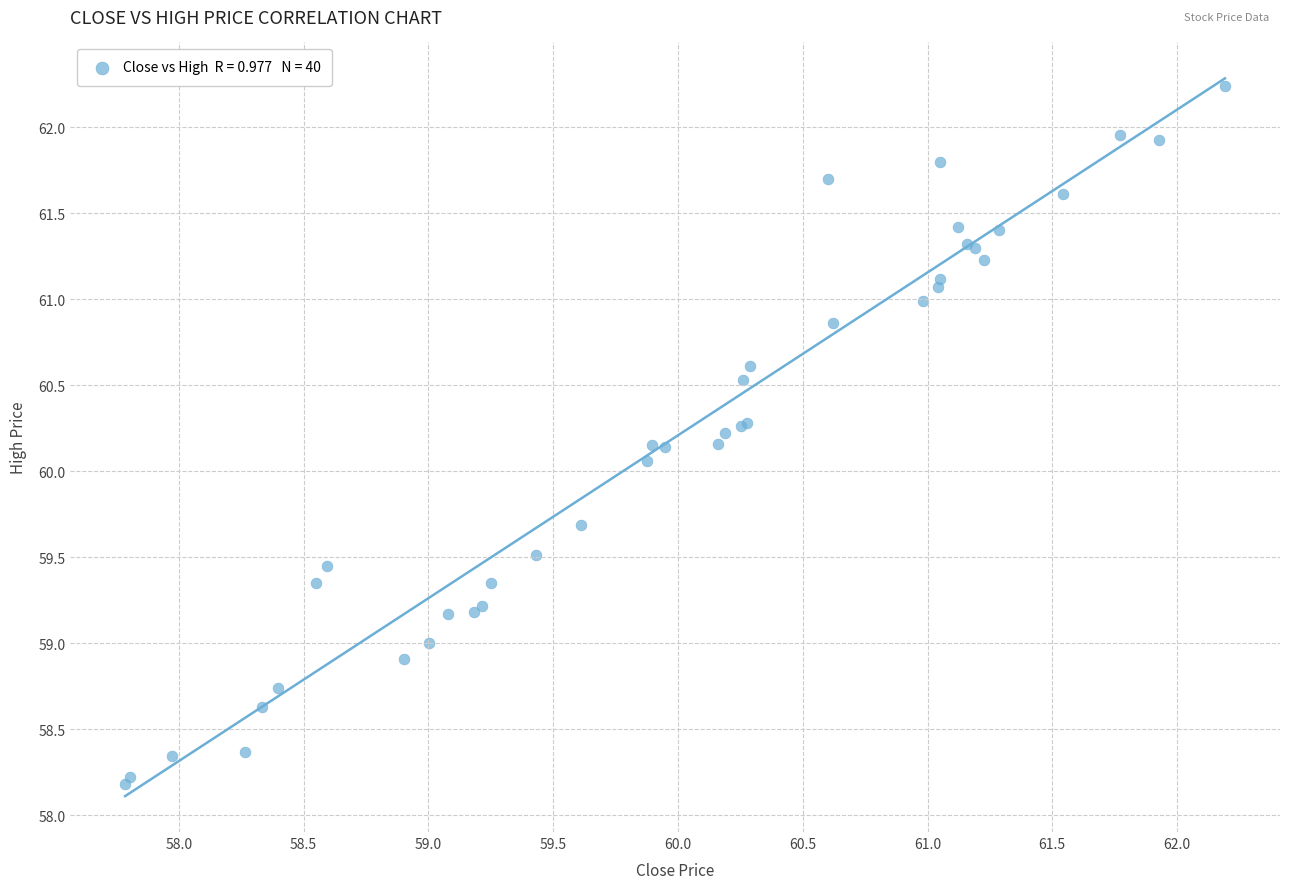

What Y value in the scatter plot is closest to 60?

60.1